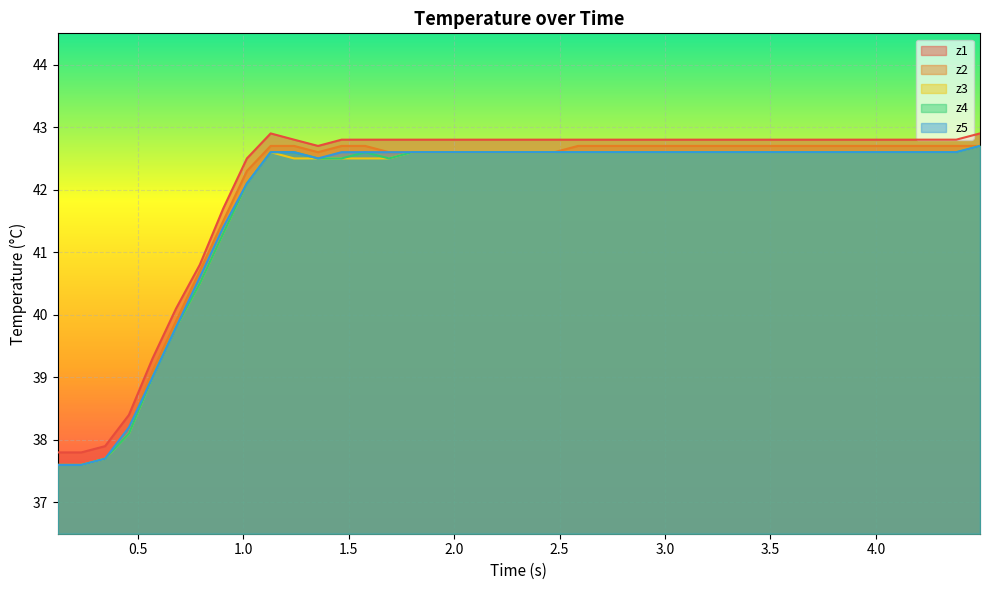

True or false: z1 and z5 intersect in this chart.

False